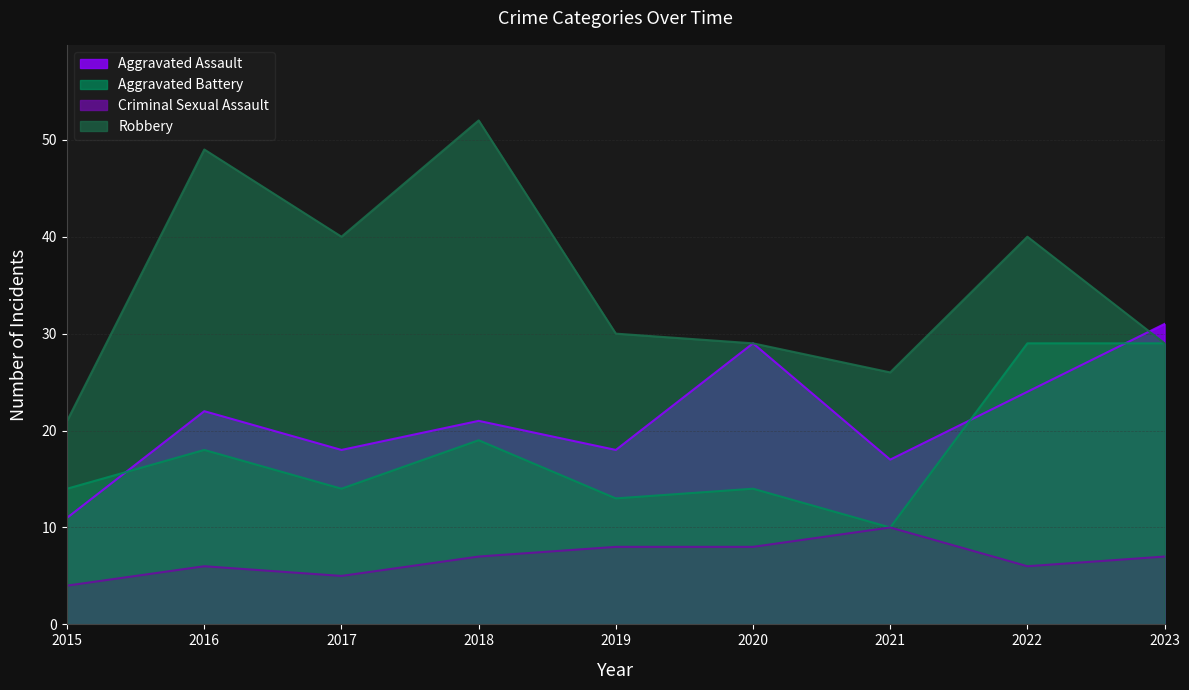

Reading right to left, what are all the values shown in this chart?

Aggravated Assault: 2023=31	2022=24	2021=17	2020=29	2019=18	2018=21	2017=18	2016=22	2015=11
Aggravated Battery: 2023=29	2022=29	2021=10	2020=14	2019=13	2018=19	2017=14	2016=18	2015=14
Criminal Sexual Assault: 2023=7	2022=6	2021=10	2020=8	2019=8	2018=7	2017=5	2016=6	2015=4
Robbery: 2023=29	2022=40	2021=26	2020=29	2019=30	2018=52	2017=40	2016=49	2015=21